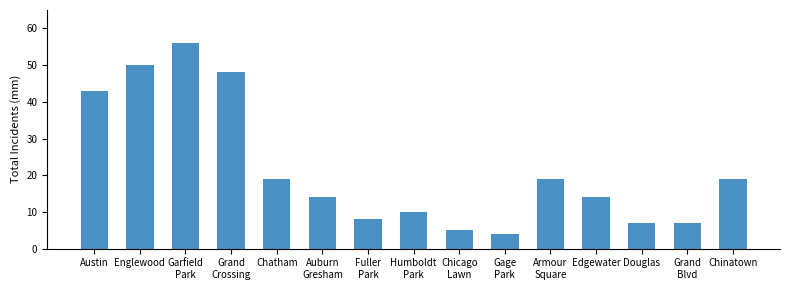

True or false: the data shows 6 at Chinatown.

False